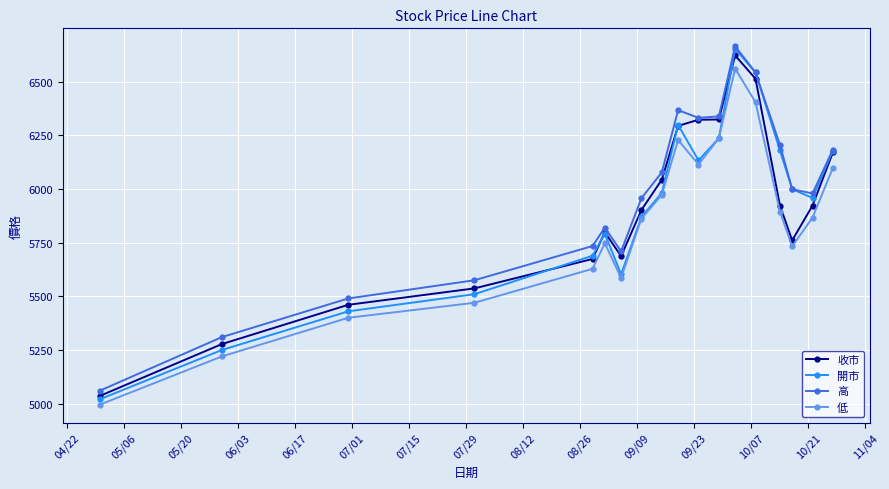

What is the maximum value for 低?

6561.1